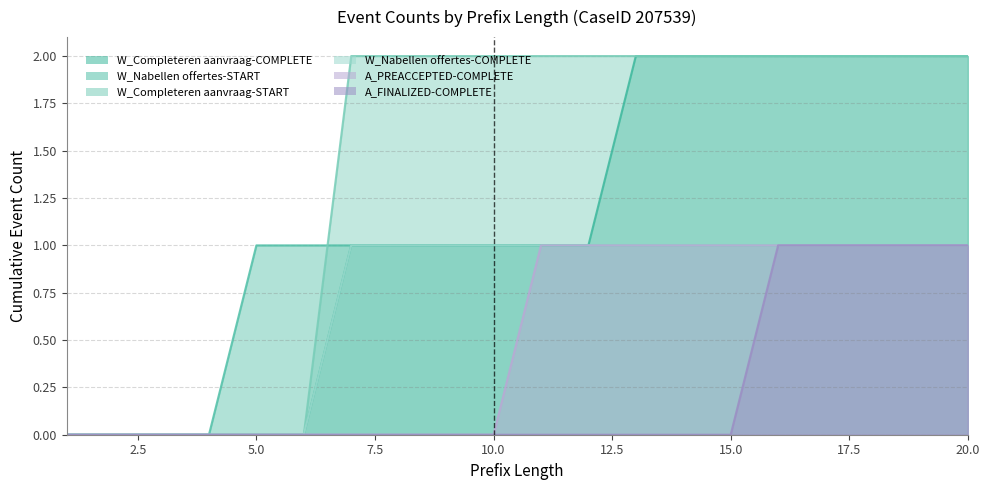

Reading left to right, transcribe all the data shown in this chart.

W_Completeren aanvraag-COMPLETE: 0	0	0	0	0	0	1	1	1	1	1	1	2	2	2	2	2	2	2	2
W_Nabellen offertes-START: 0	0	0	0	1	1	1	1	1	1	1	1	1	1	1	1	1	1	1	1
W_Completeren aanvraag-START: 0	0	0	0	0	0	2	2	2	2	2	2	2	2	2	2	2	2	2	2
W_Nabellen offertes-COMPLETE: 0	0	0	0	0	0	1	1	1	1	1	1	1	1	1	1	1	1	1	1
A_PREACCEPTED-COMPLETE: 0	0	0	0	0	0	0	0	0	0	1	1	1	1	1	1	1	1	1	1
A_FINALIZED-COMPLETE: 0	0	0	0	0	0	0	0	0	0	0	0	0	0	0	1	1	1	1	1